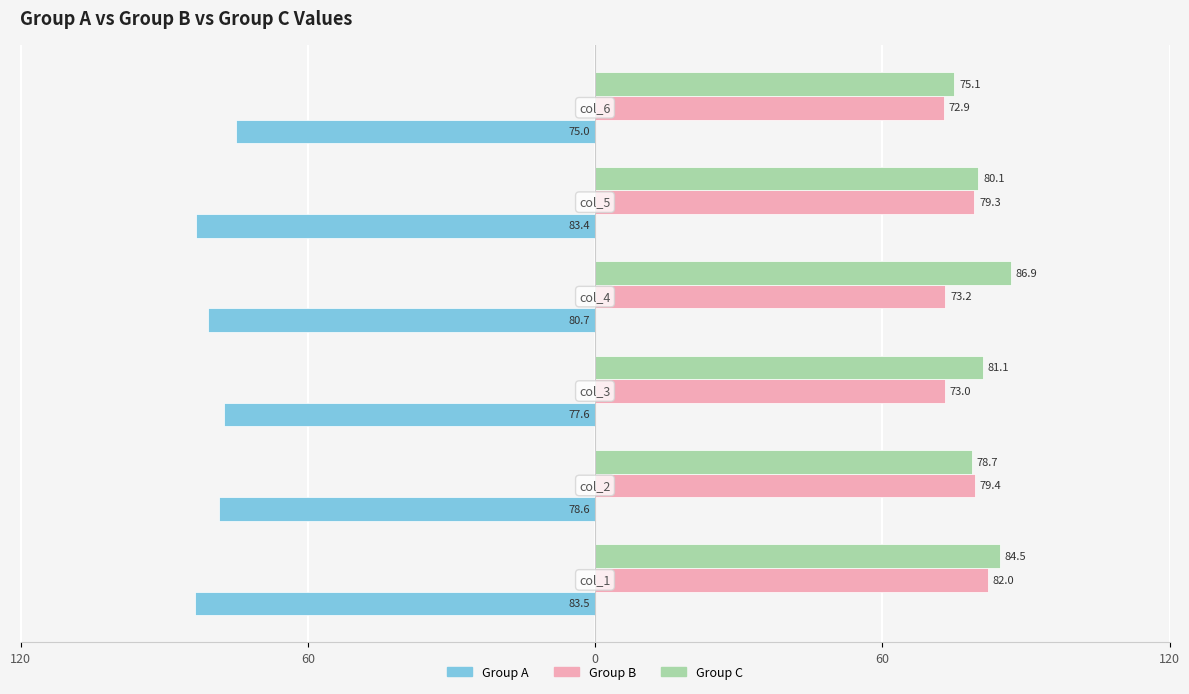

What are all the series names shown in the legend?

Group A, Group B, Group C